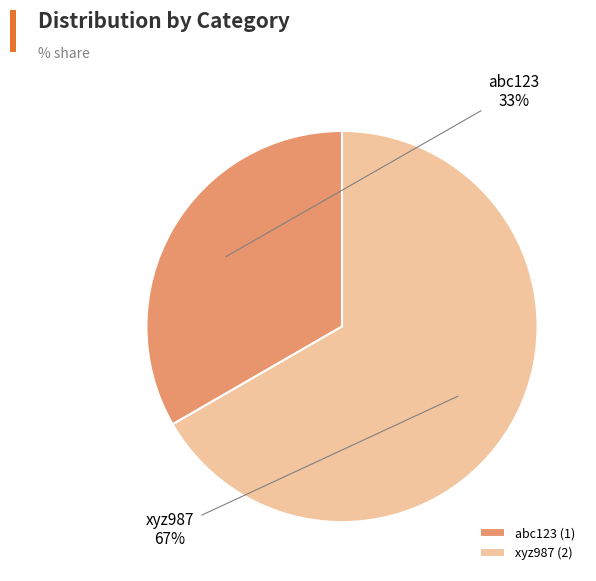

What is the majority slice?

xyz987